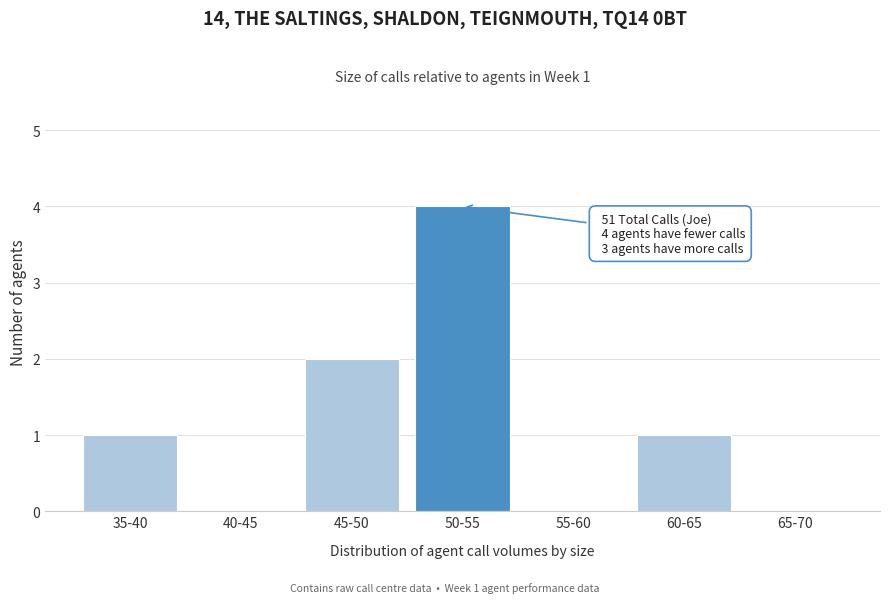

Reading left to right, list all the values displayed in this chart.

35-40=1	40-45=0	45-50=2	50-55=4	55-60=0	60-65=1	65-70=0